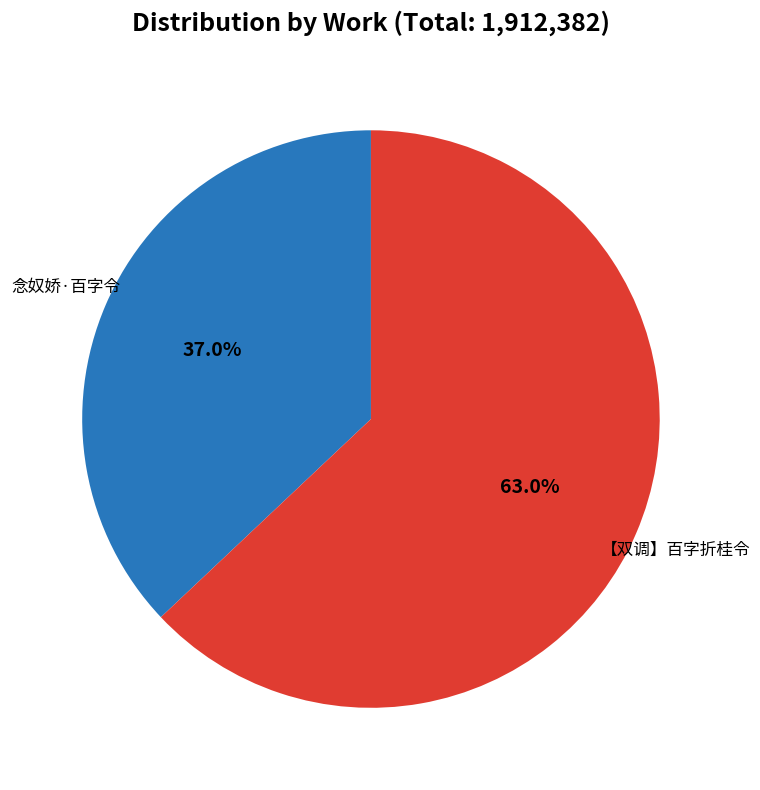

What is the largest slice in the pie chart?

【双调】百字折桂令